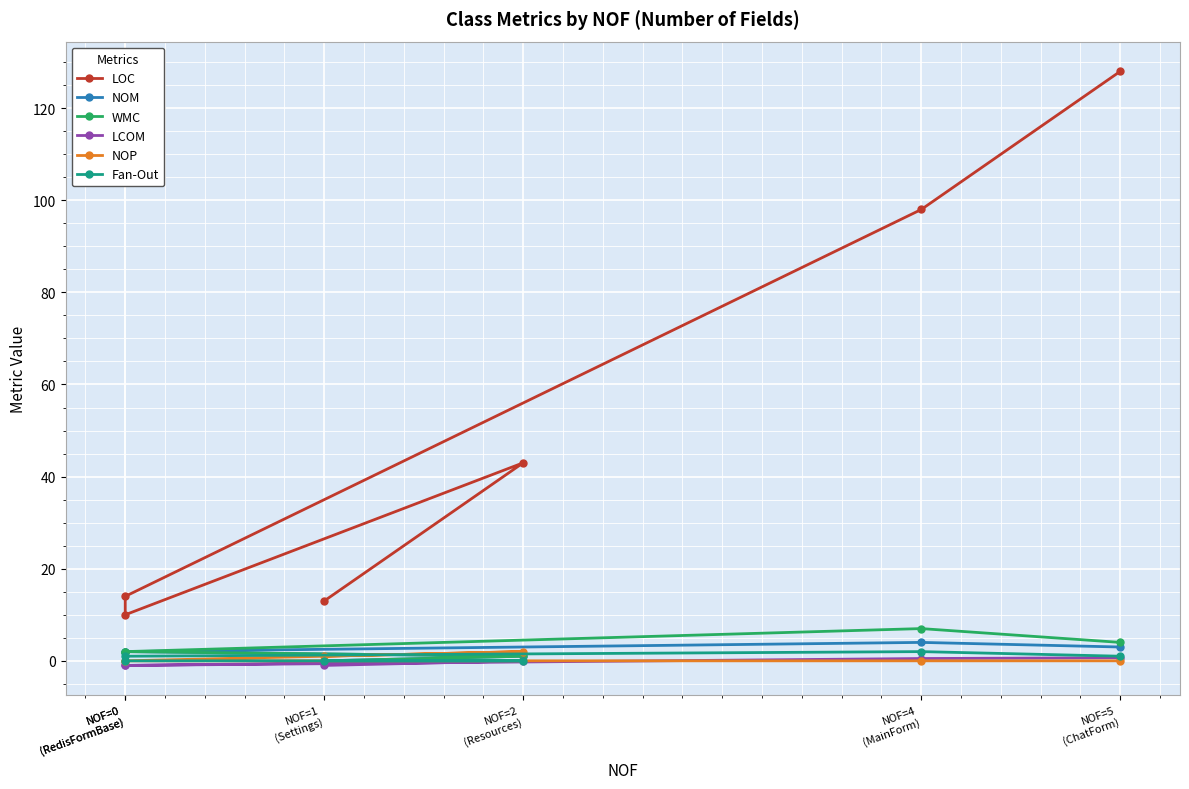

Is the value of LCOM at NOF=2
(Resources) greater than the value of Fan-Out at NOF=2
(Resources)?

No